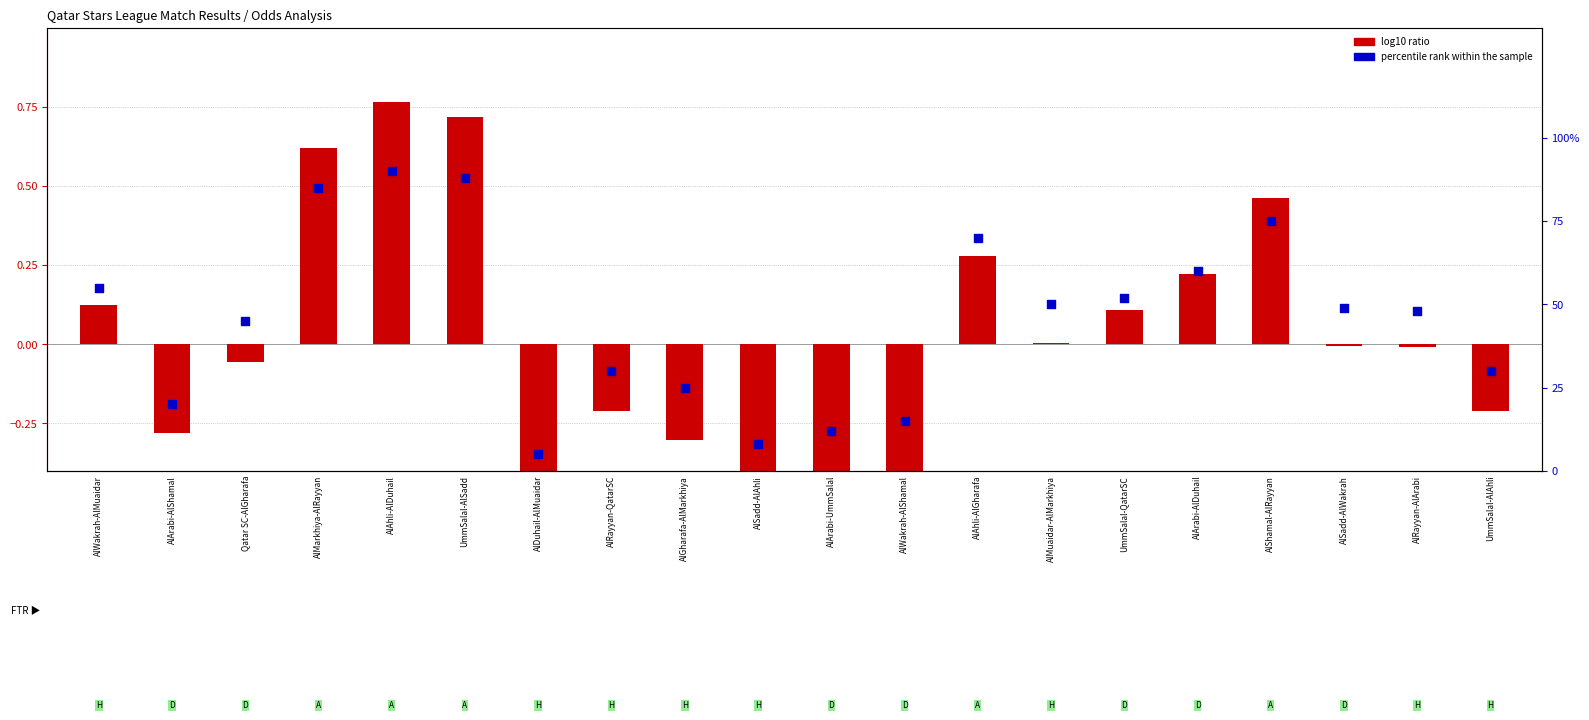

Is the value of log10 ratio at UmmSalal-AlAhli greater than the value of percentile rank within the sample at Qatar SC-AlGharafa?

No